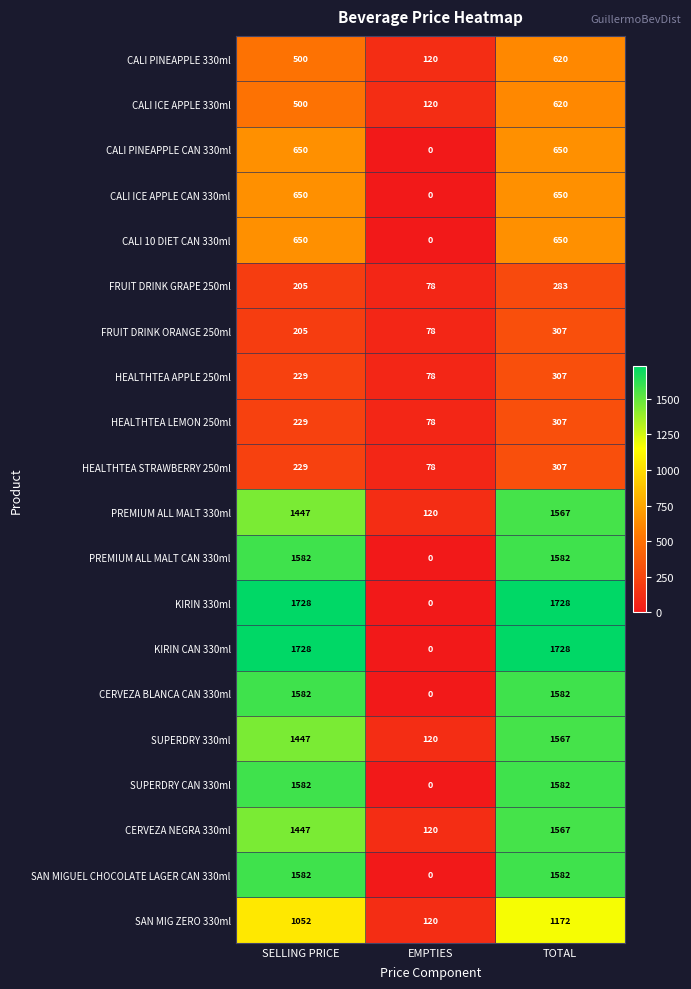

What is the spread (max minus min) of values at TOTAL?

1445